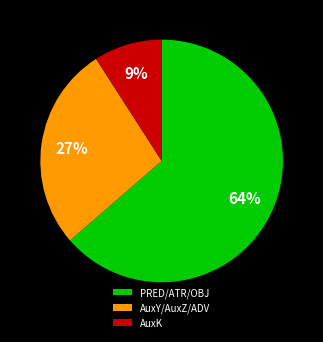

Which has a higher value, AuxK or PRED/ATR/OBJ?

PRED/ATR/OBJ